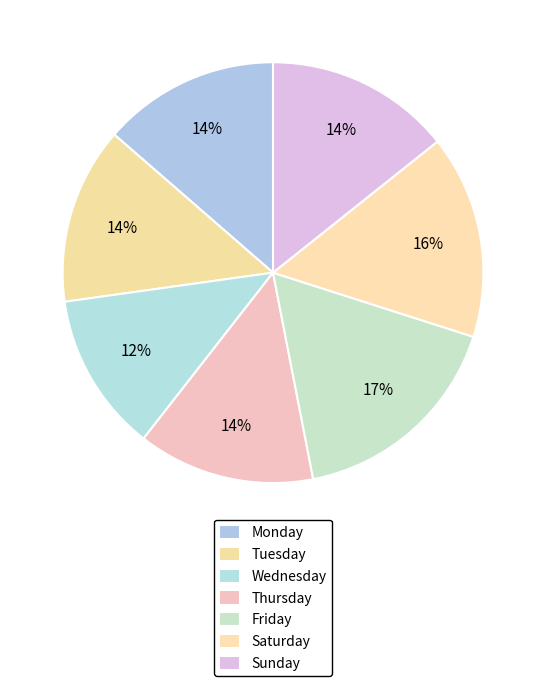

What percentage is the Sunday slice, to the nearest percent?

14%